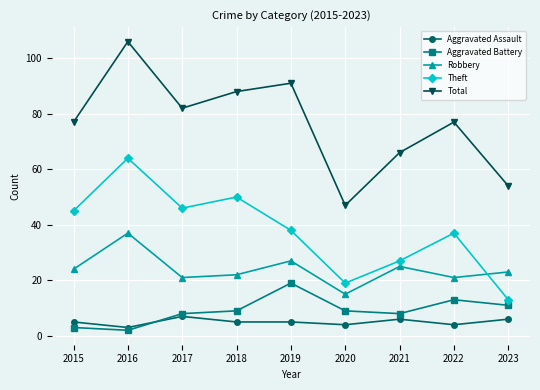

Does the chart display data point markers on the line(s)?

Yes